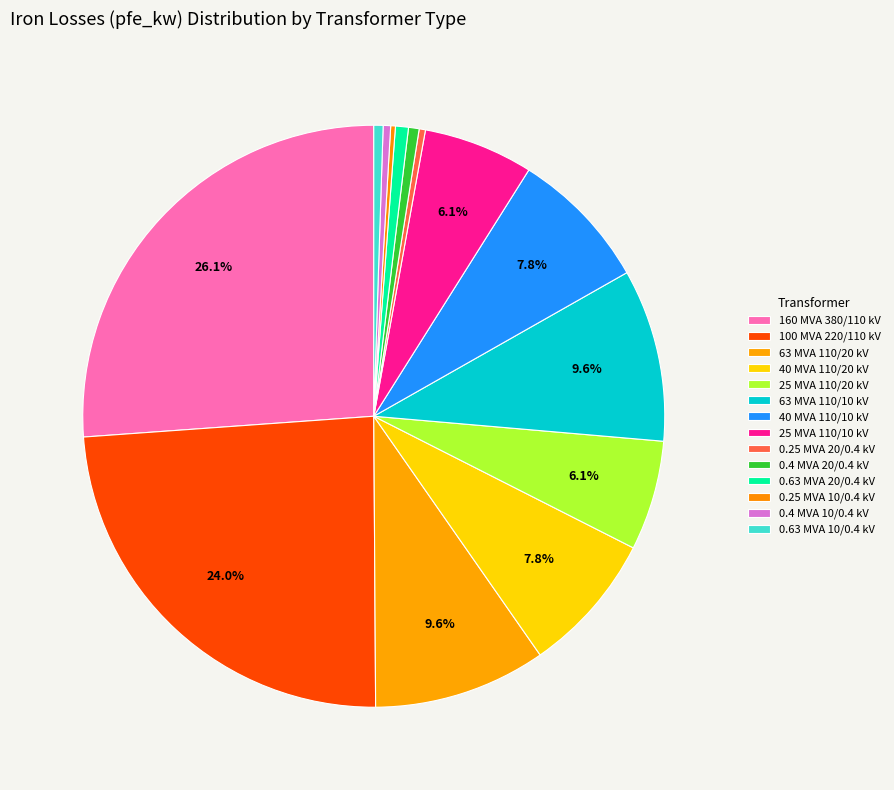

Is there a majority slice in this chart?

No